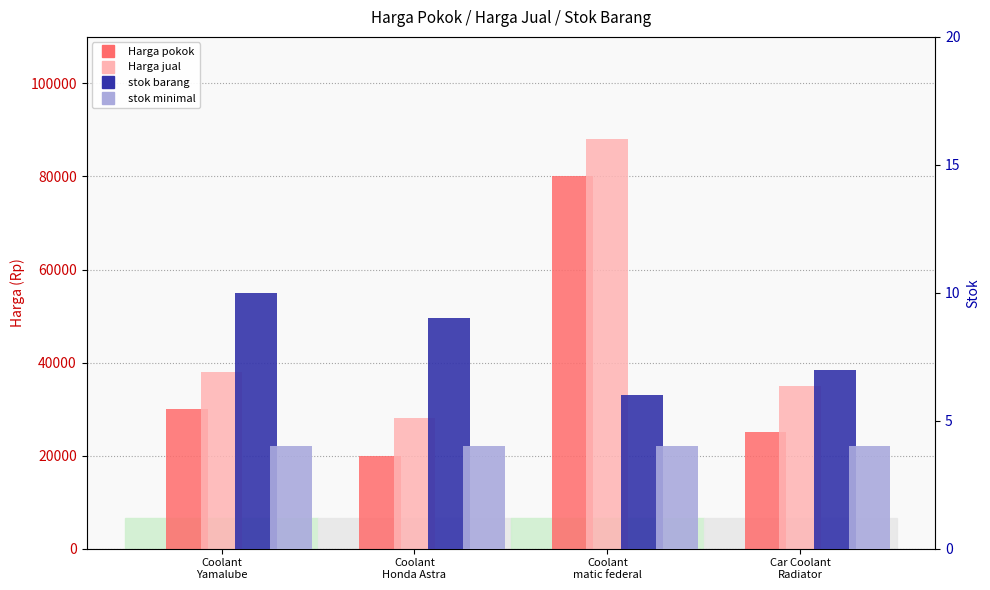

What is the total value across all series at Coolant
matic federal?

168010